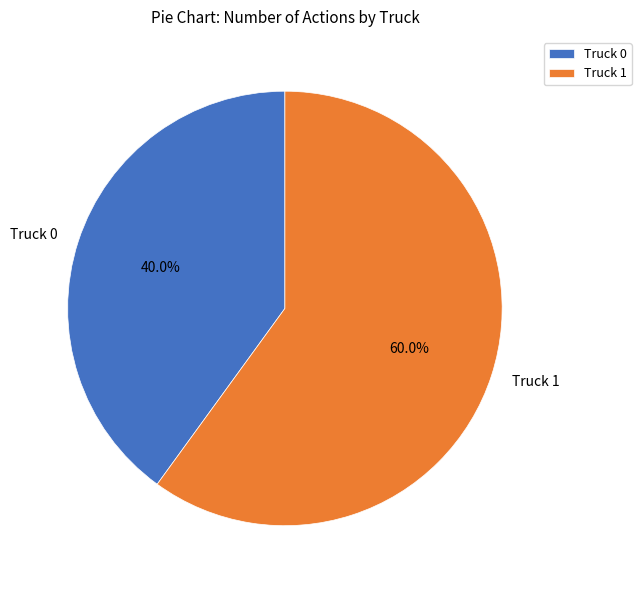

To the nearest percent, what is the difference between the largest and smallest slice percentages?

20%